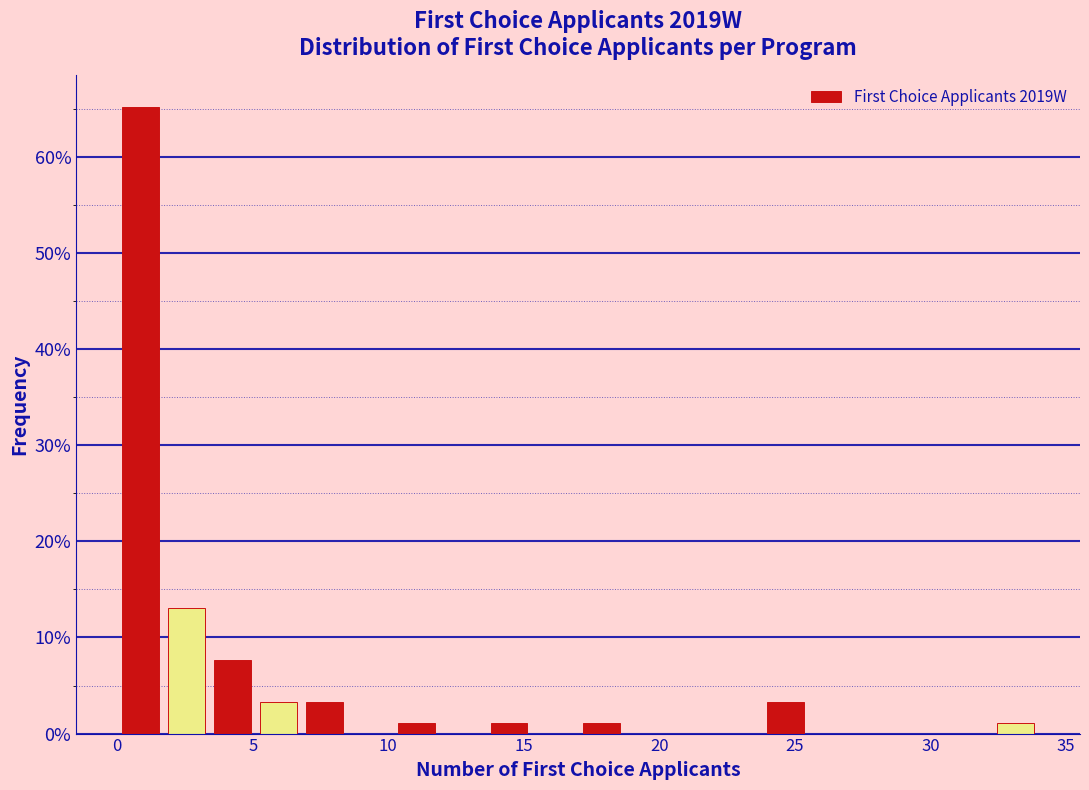

Around what value on the x-axis is the tallest bar? Give the approximate position of its centre, as read against the axis.

1.0